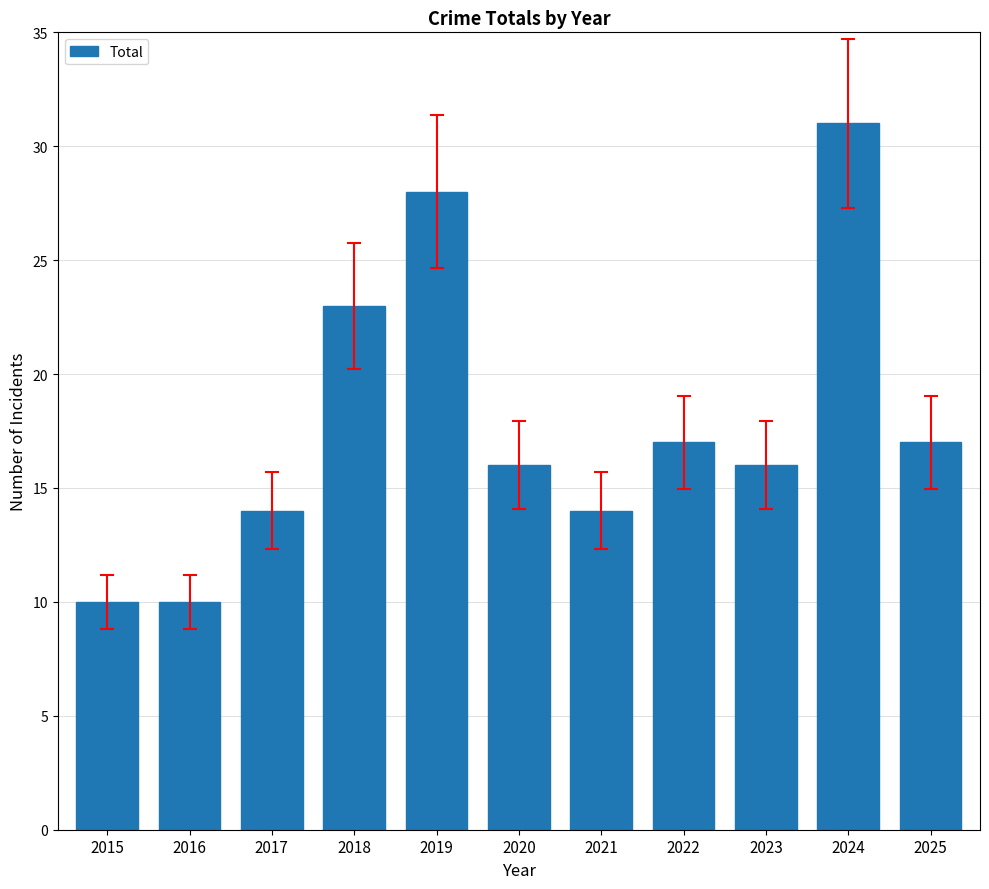

Between 2022 and 2019, which is larger?

2019